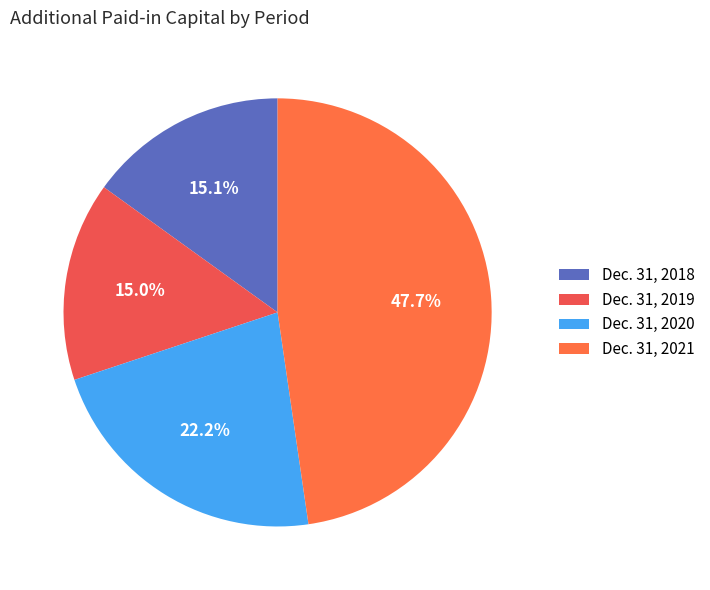

What is the change in value from Dec. 31, 2018 to Dec. 31, 2020?

+131907